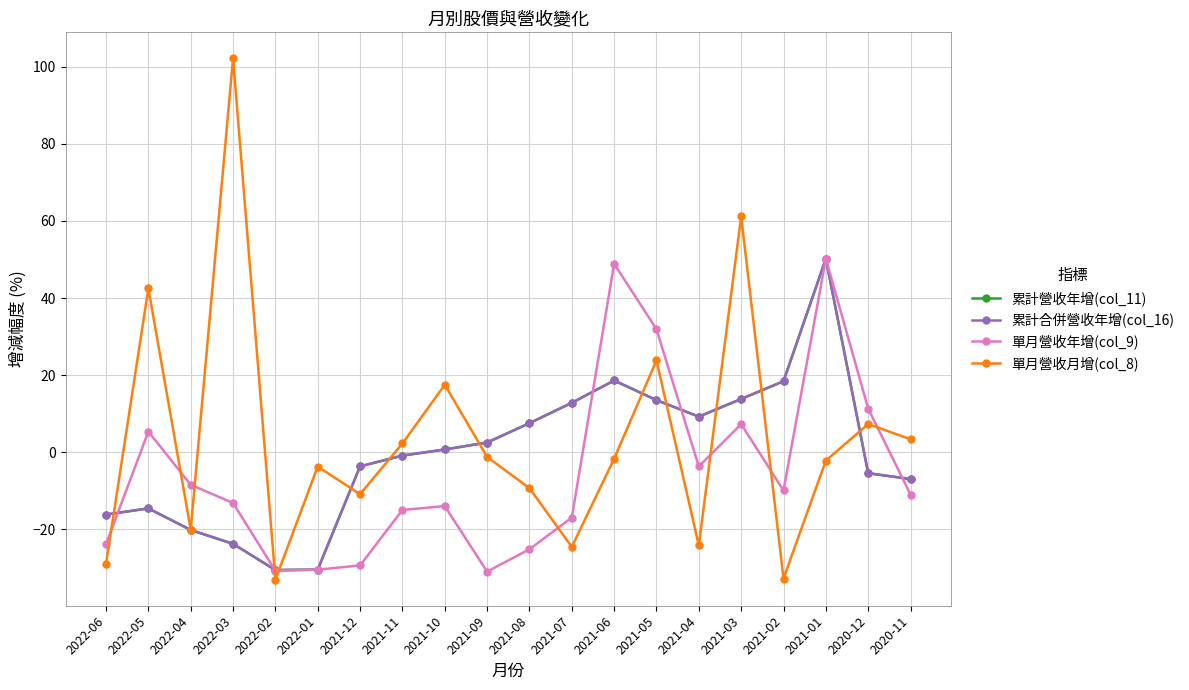

Which category has the lowest value across all series?

2022-02